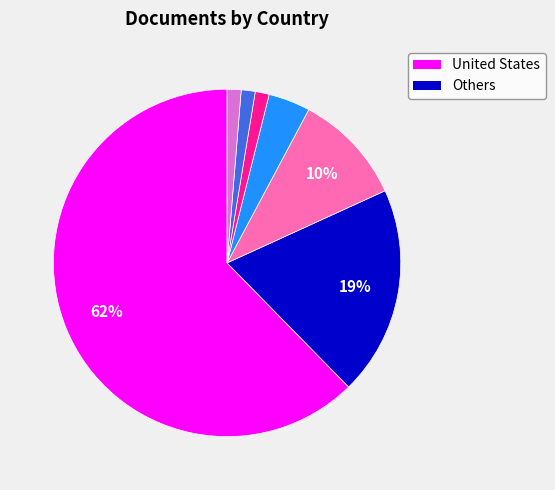

Does any single category account for the majority?

Yes